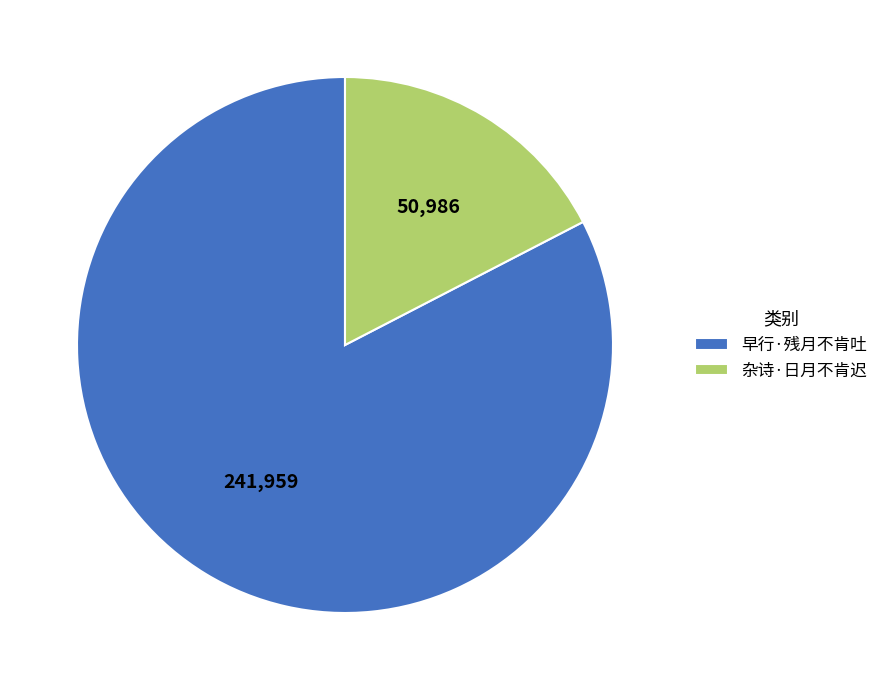

Is it true that 杂诗·日月不肯迟 is 17% of the pie?

True